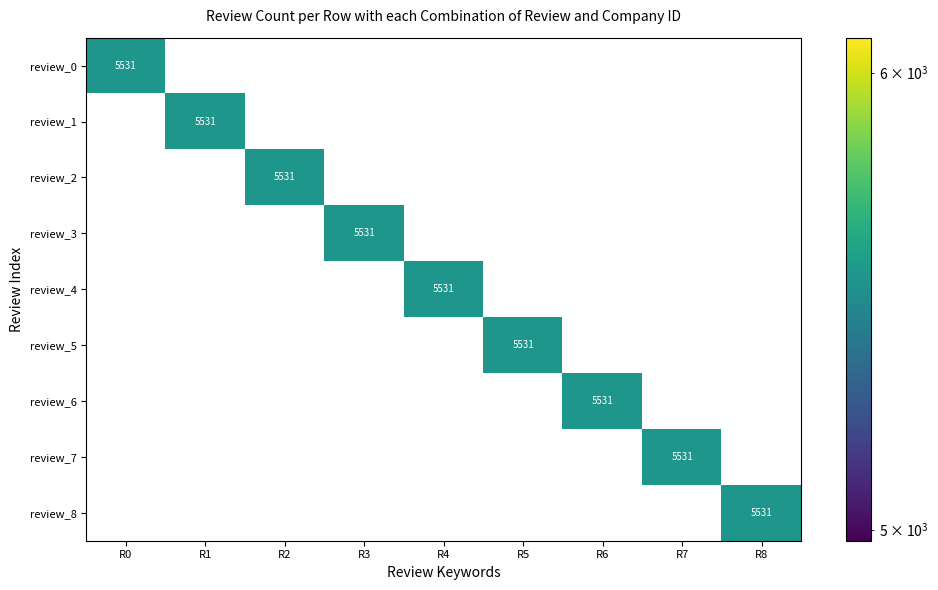

How many data points does each series have?

9